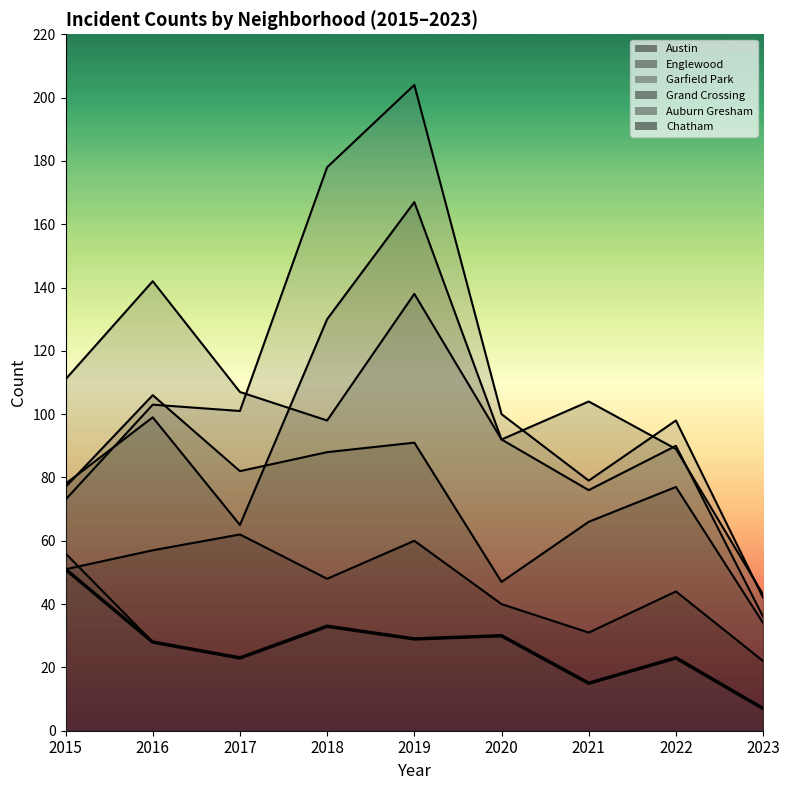

How many lines are shown in the chart?

1